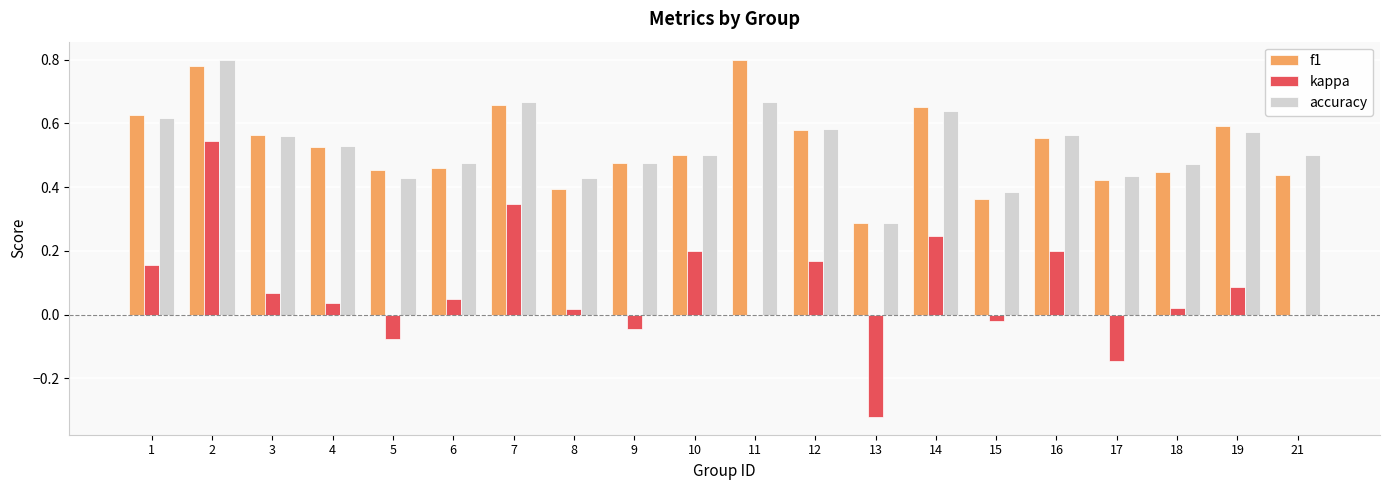

Which series has the largest range (max minus min)?

kappa